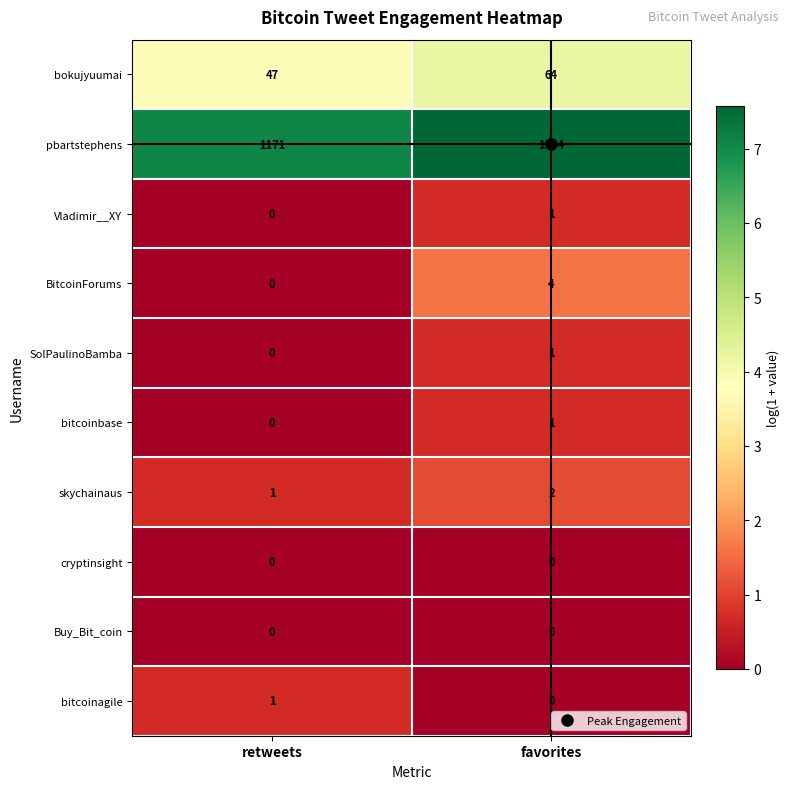

What is the spread (max minus min) of values at favorites?

1934